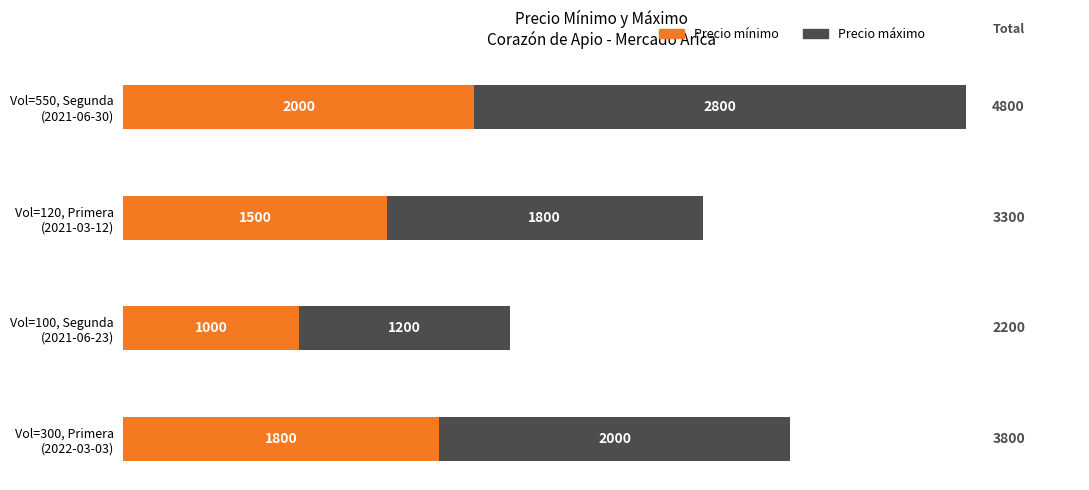

What is the maximum value for Precio mínimo?

2000